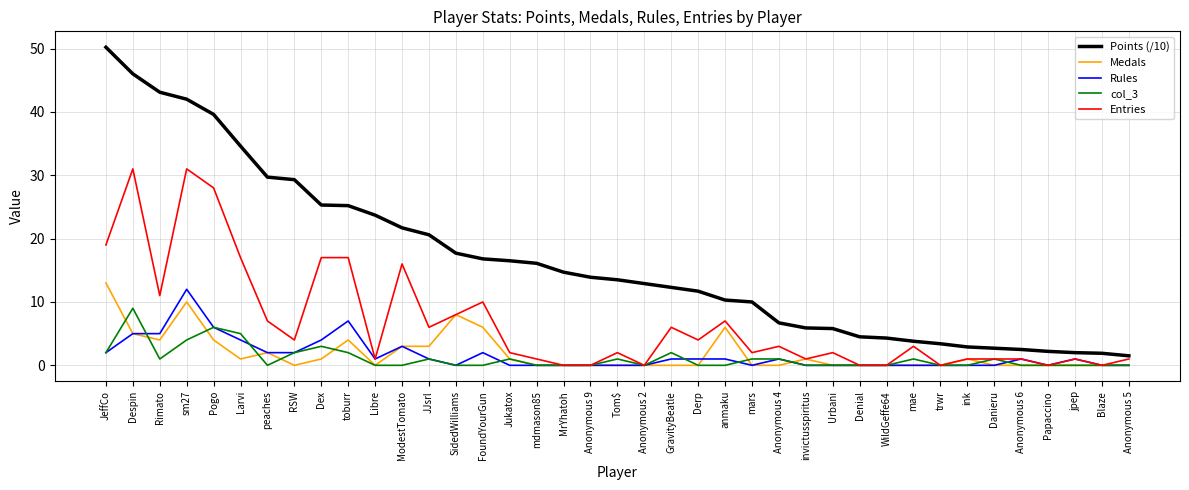

Is the value of Entries at anmaku greater than the value of col_3 at Jukatox?

Yes